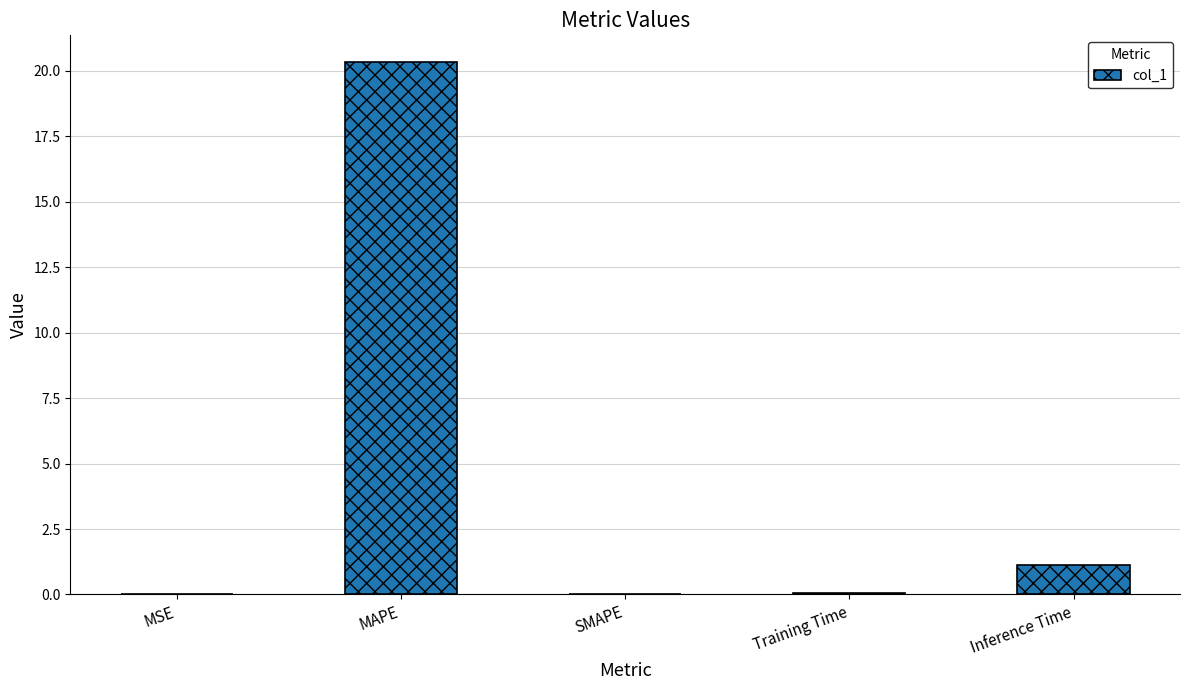

Does the chart contain stacked bars?

No